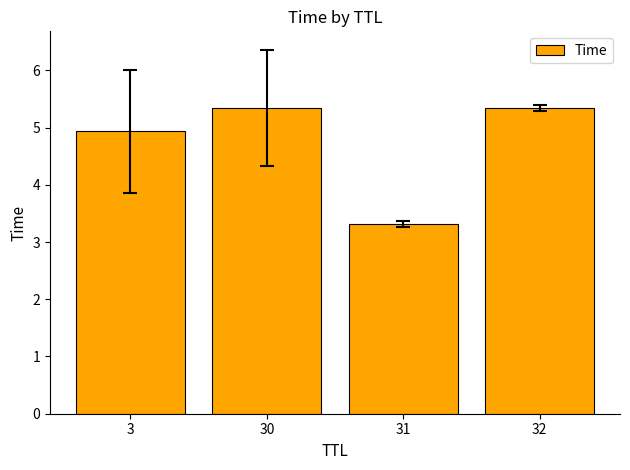

What is the sum of the values at 32 and 3?

10.3